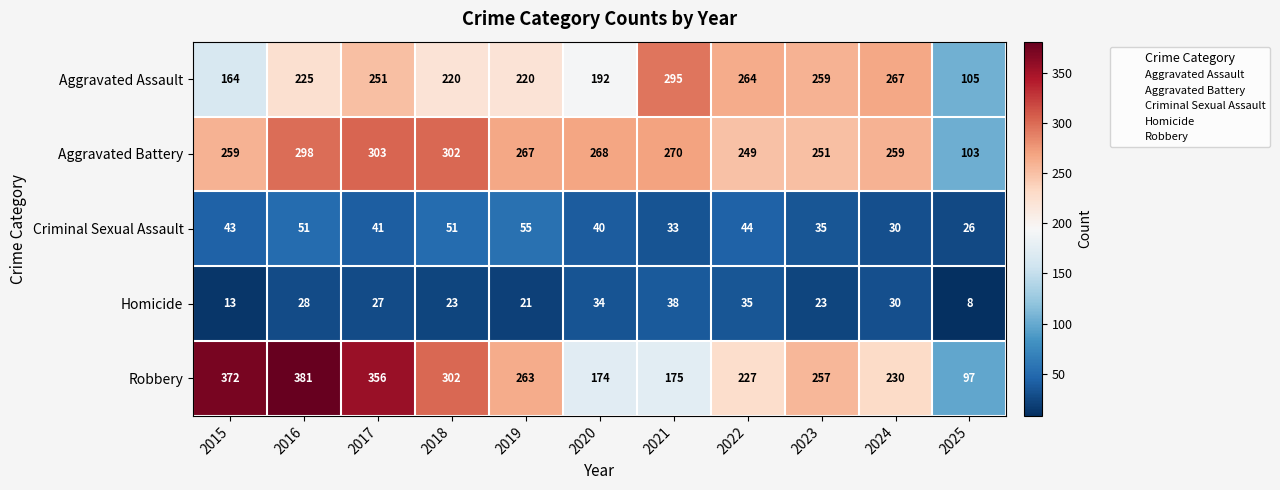

Which series has the largest range (max minus min)?

Robbery